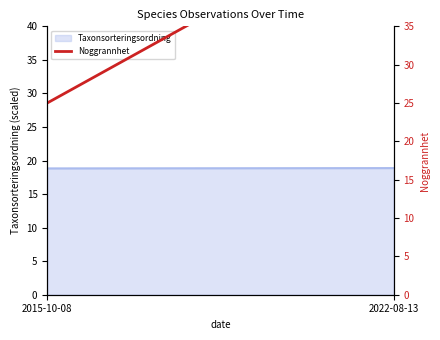

How many values are between 25 and 50?

2